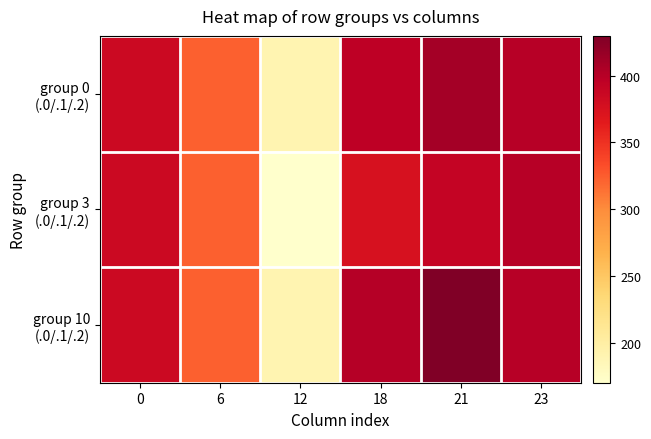

Which has a higher value, 6 or 23?

23